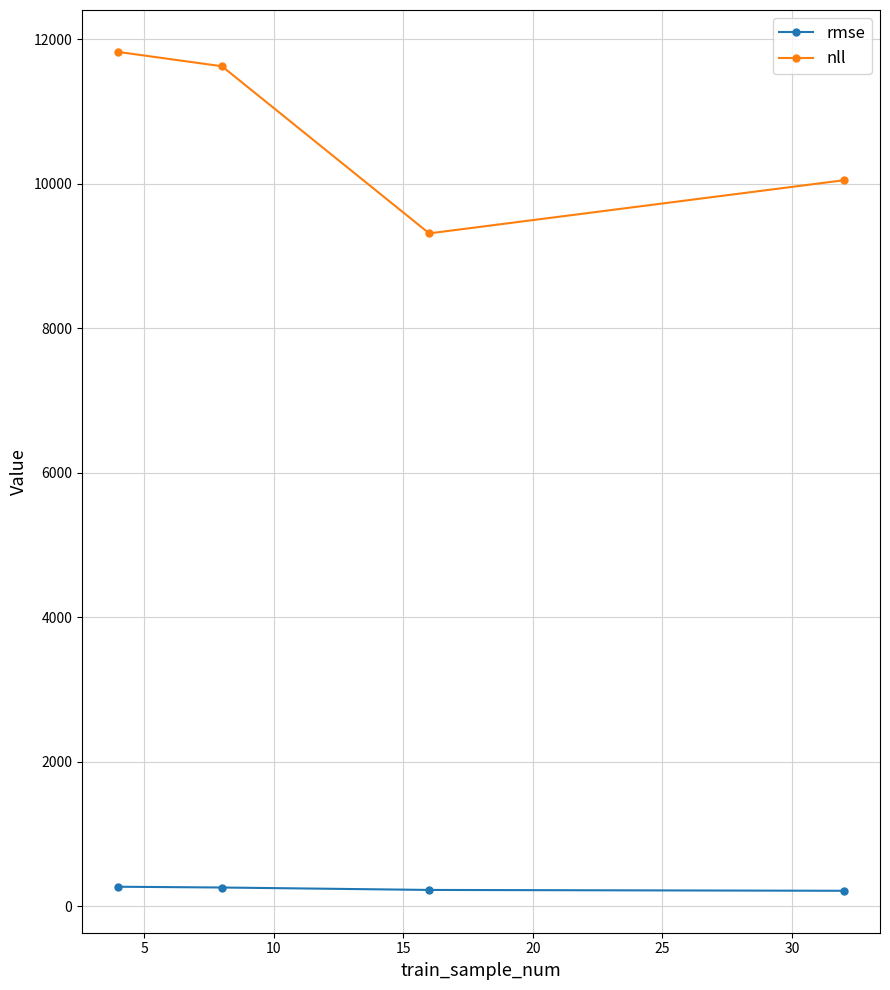

True or false: nll and rmse intersect in this chart.

False